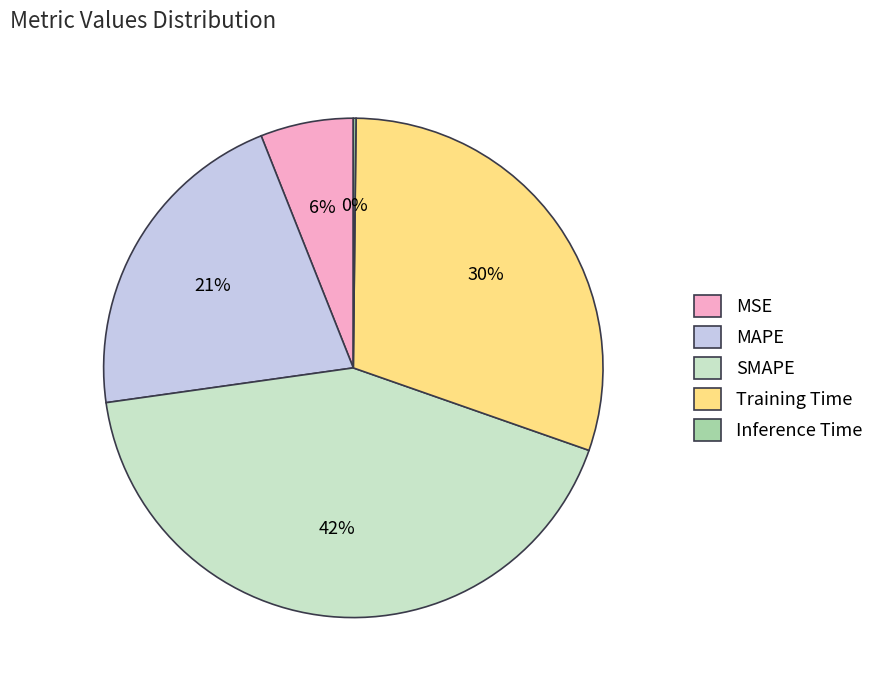

Which slice is the largest?

SMAPE